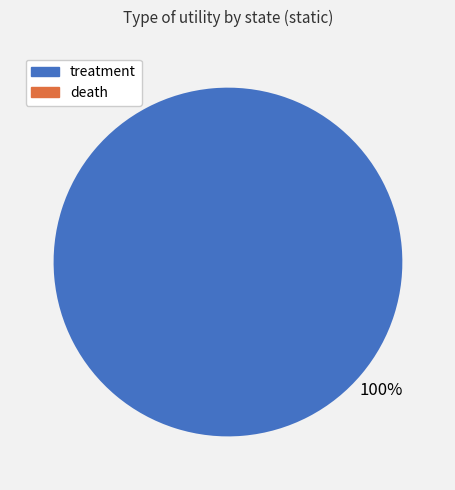

Is there any slice that represents more than half of the pie?

Yes